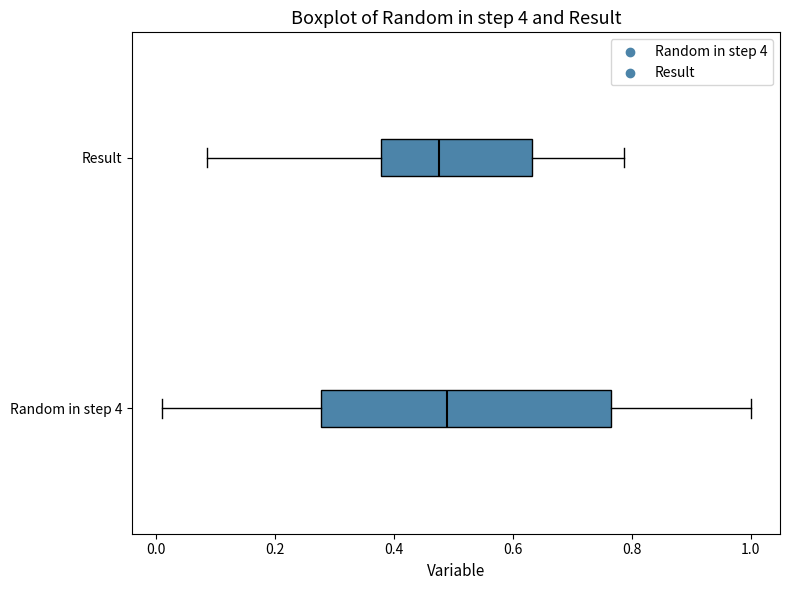

Where is the left edge of the box for Random in step 4 on the x-axis? The values are not printed on the chart, so give them approximately, as read against the axis.

0.28